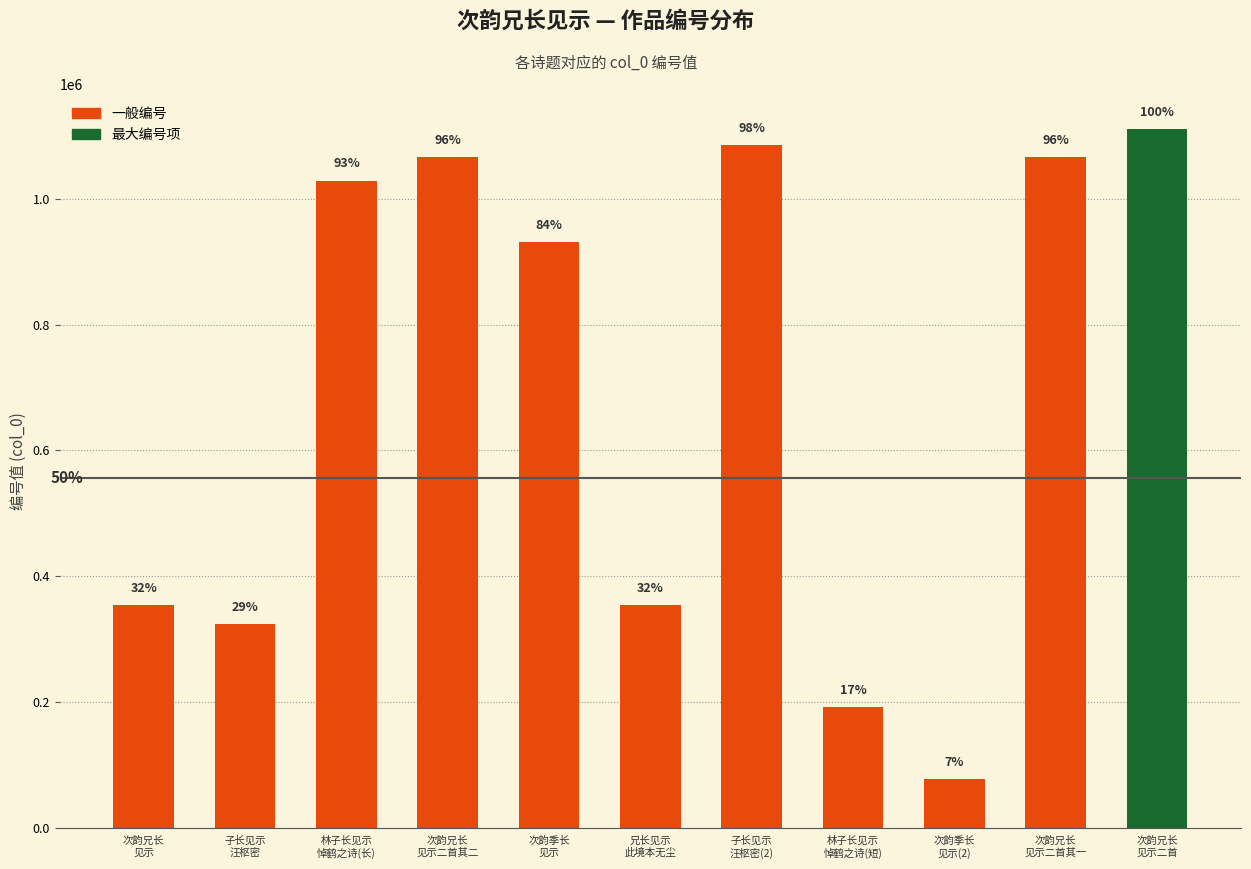

Rank the categories by value from lowest to highest.

次韵季长
见示(2), 林子长见示
悼鹤之诗(短), 子长见示
汪枢密, 次韵兄长
见示, 兄长见示
此境本无尘, 次韵季长
见示, 林子长见示
悼鹤之诗(长), 次韵兄长
见示二首其一, 次韵兄长
见示二首其二, 子长见示
汪枢密(2), 次韵兄长
见示二首